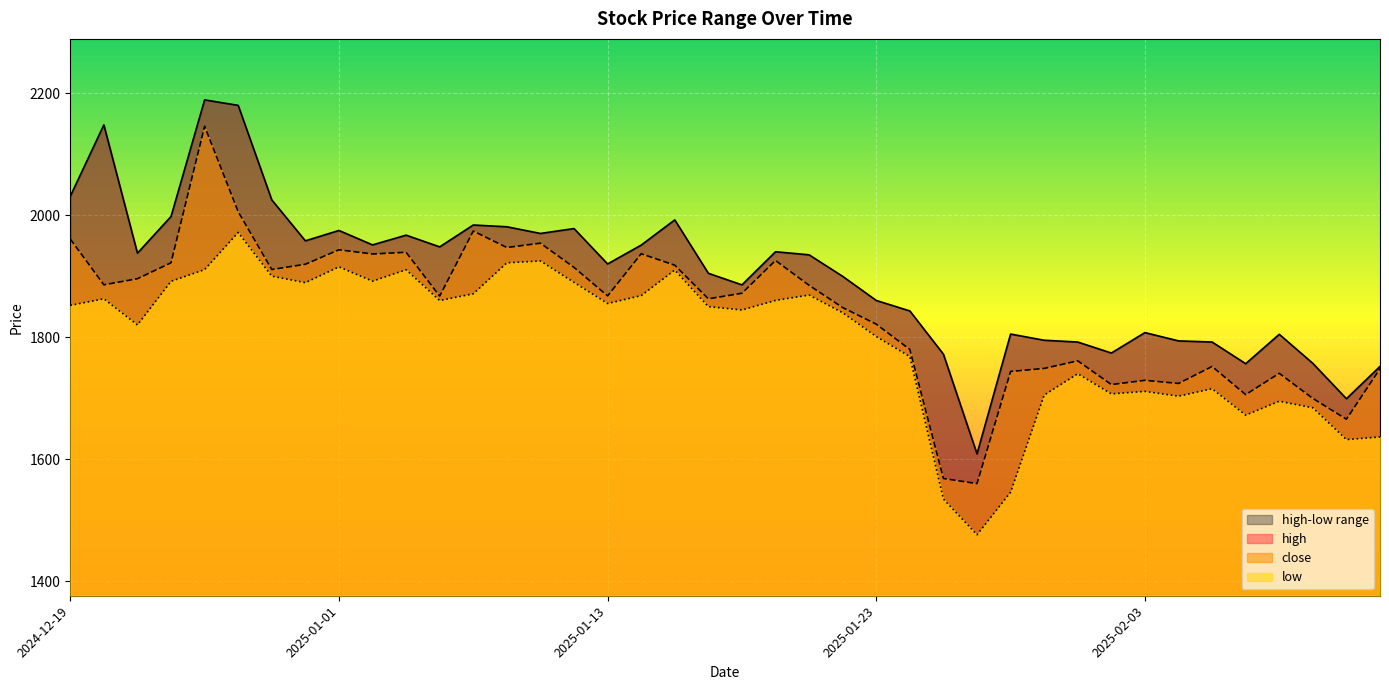

What is the label of the 31st point from the left?

2025-01-31